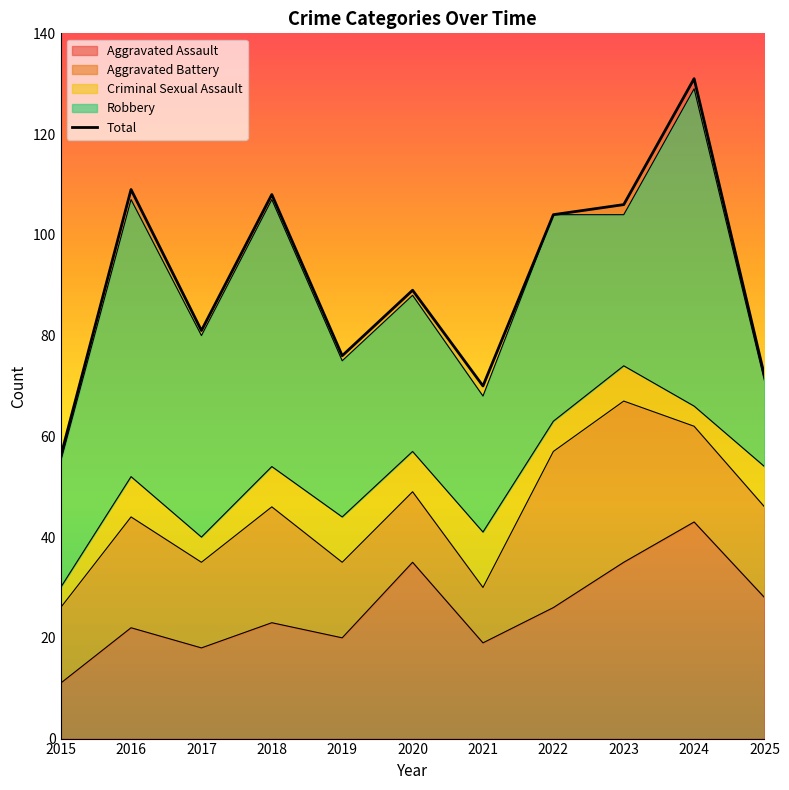

At which label does the data first exceed 89?

2016